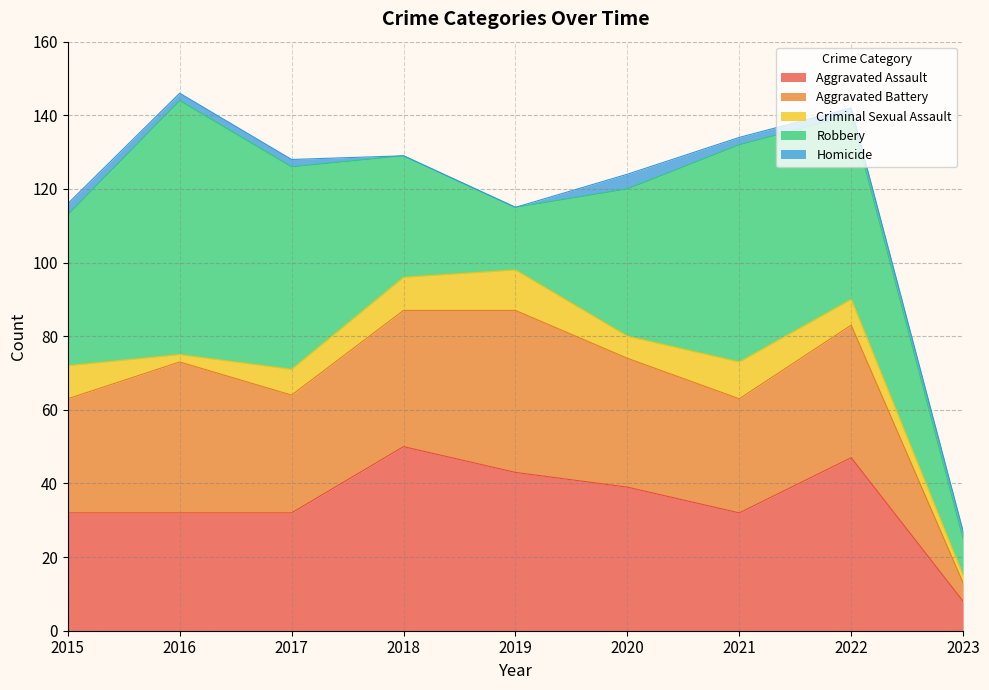

What is the spread (max minus min) of values at 2020?

36